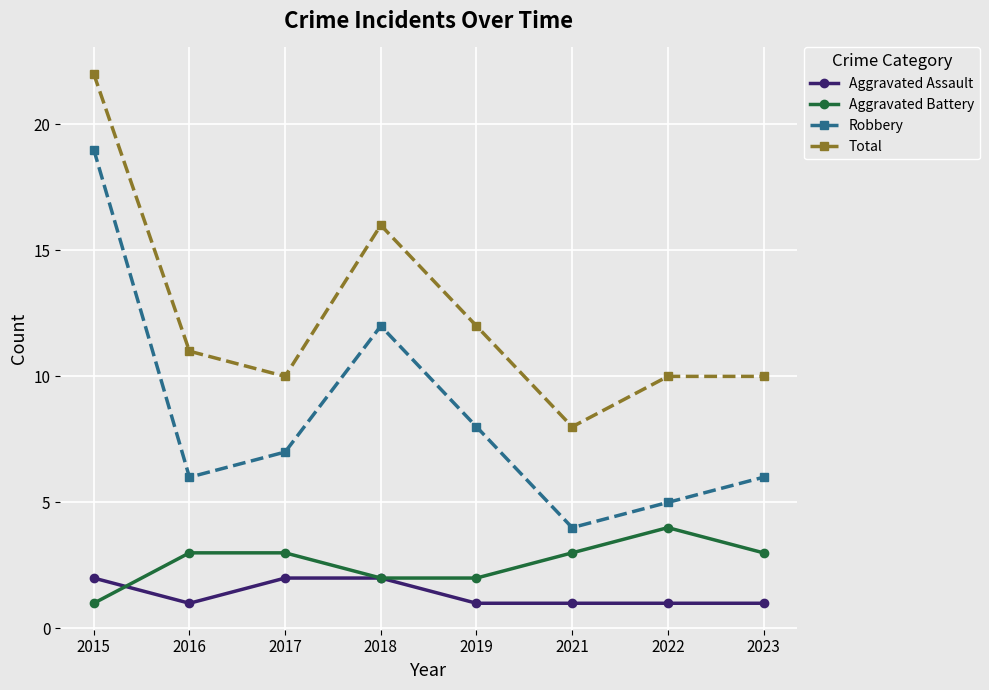

How many data points in Total are less than 11?

4